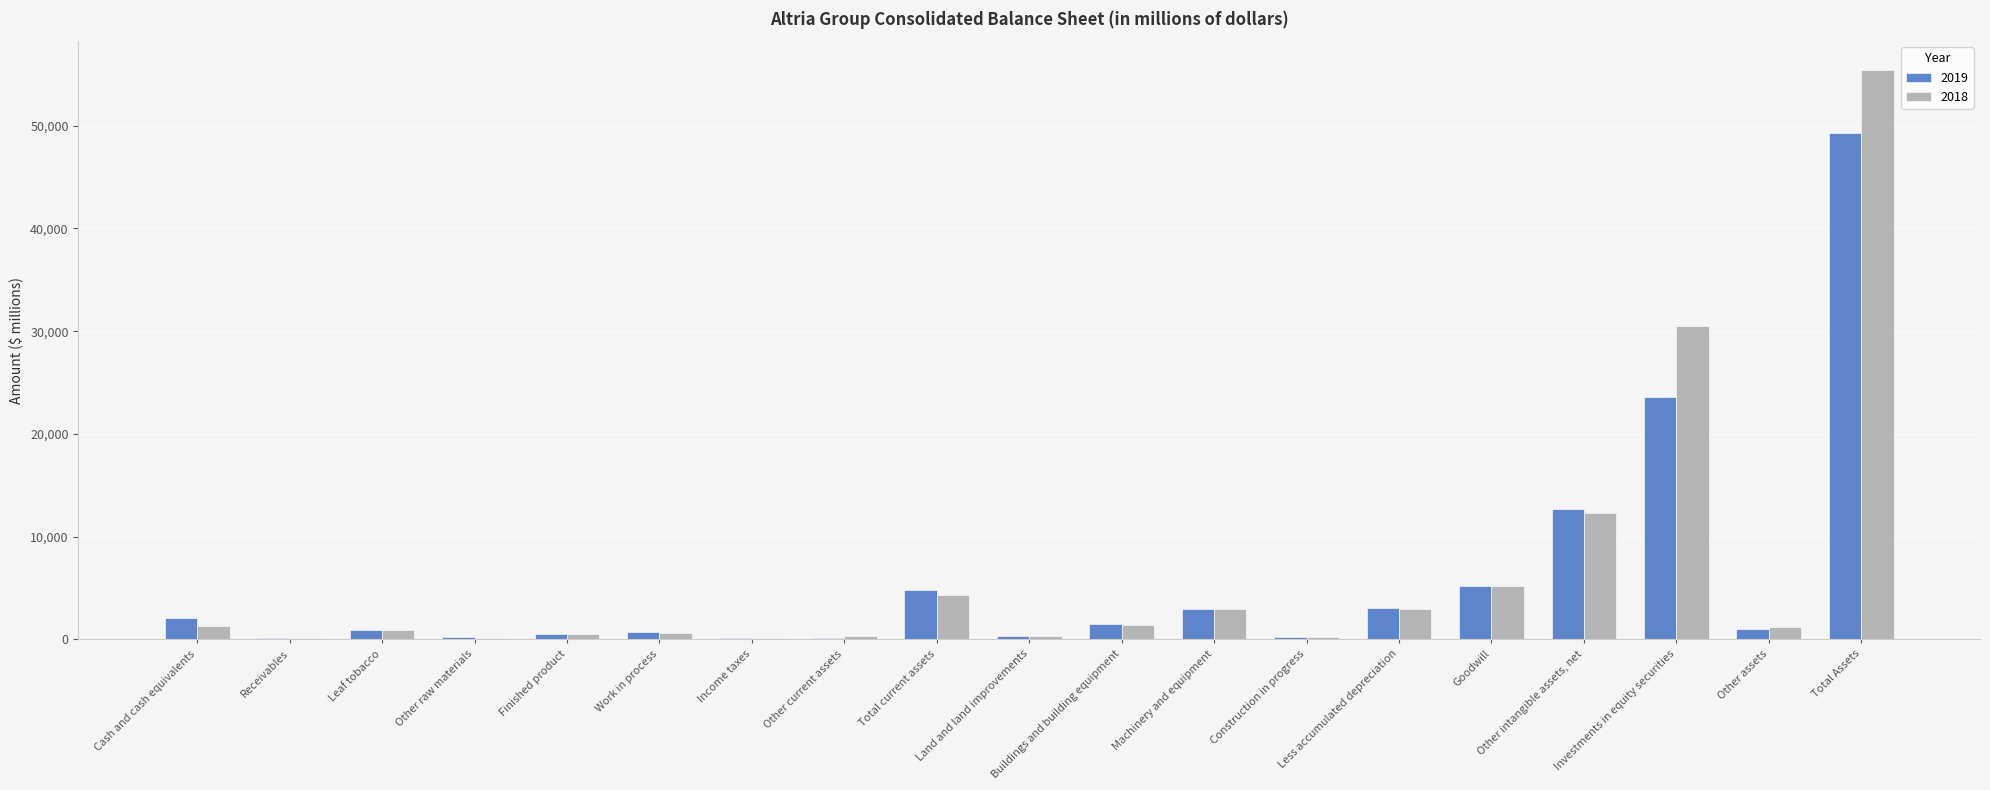

The value of 2018 at Goodwill is 1408. True or false?

False